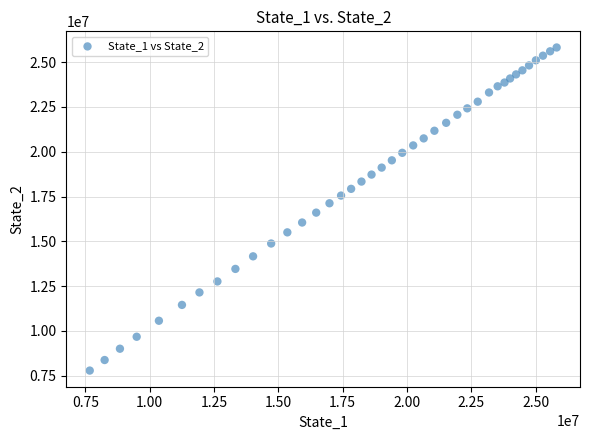

What is the range of X values (max minus min)?

18155844.7